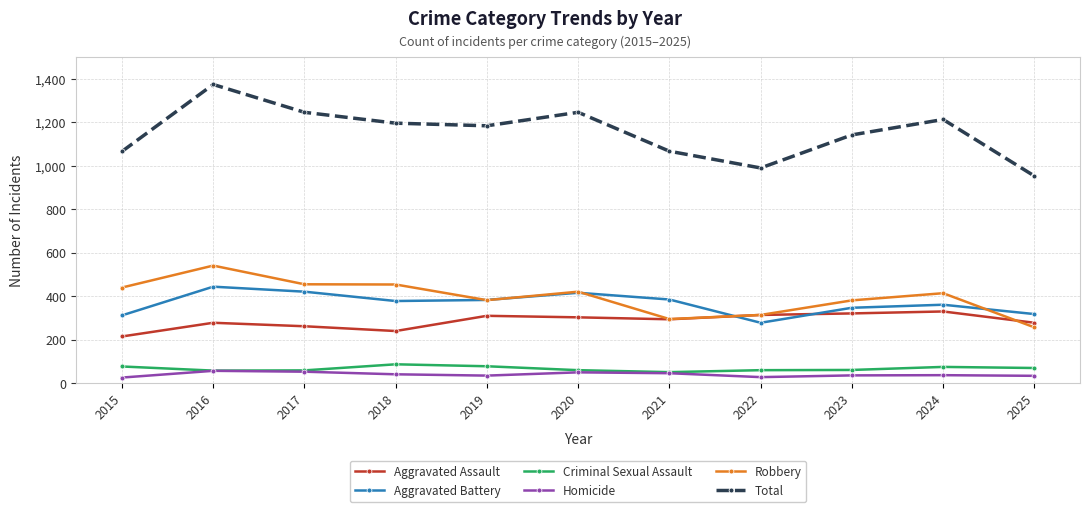

What is the sum of all Robbery values?

4343